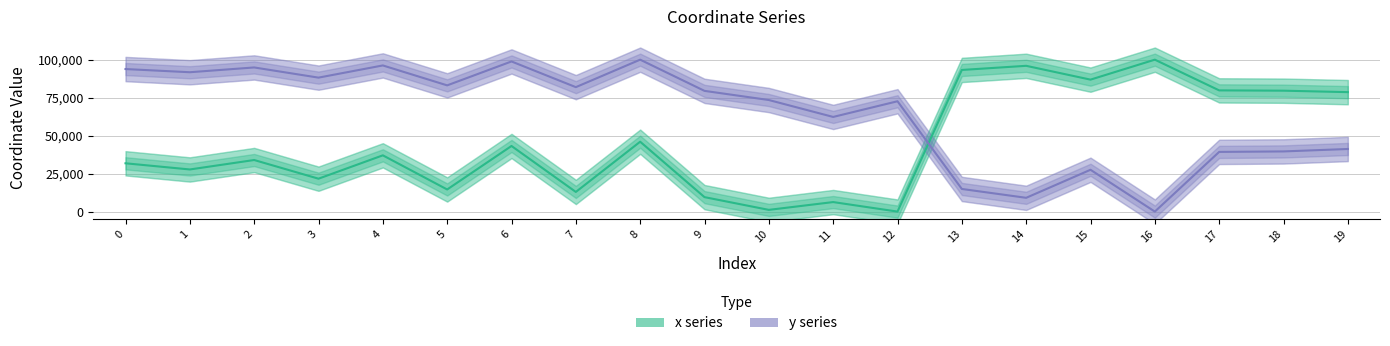

What is the spread (max minus min) of values at 1?

63999.4